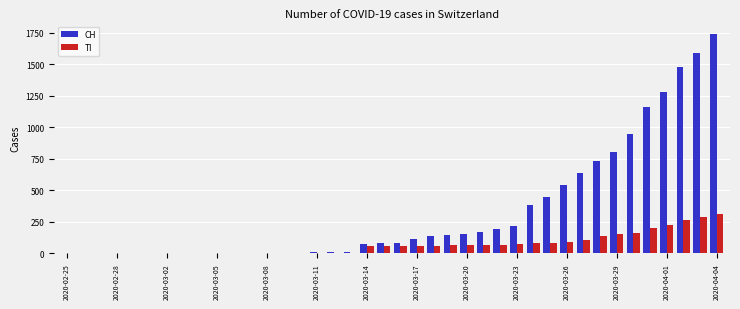

Which series has the largest total across all categories?

CH